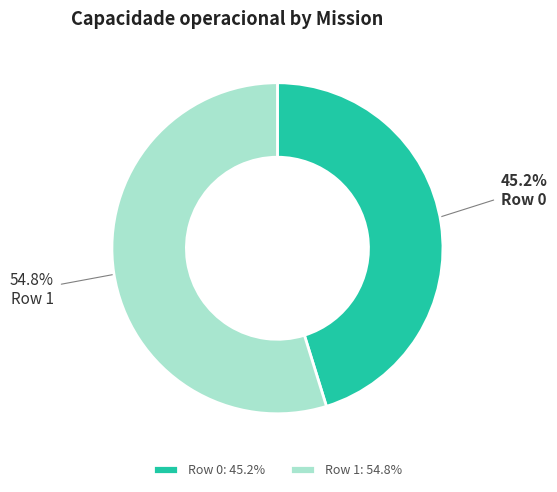

Is the sum of Row 1 and Row 0 greater than half?

Yes